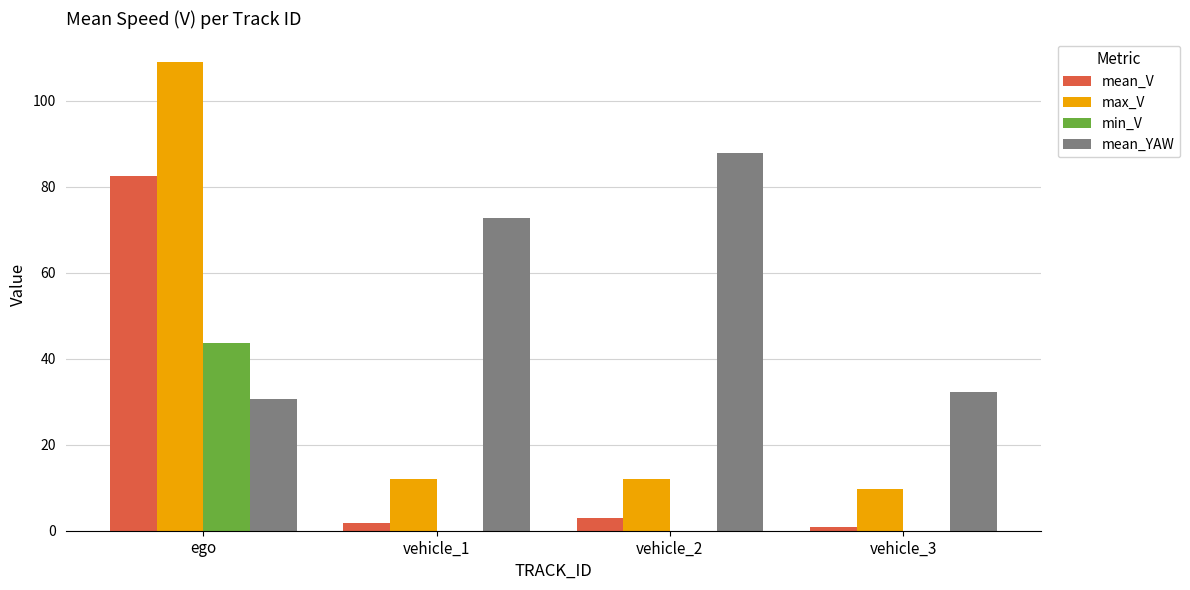

What is the approximate value of mean_YAW at vehicle_2?

88.0